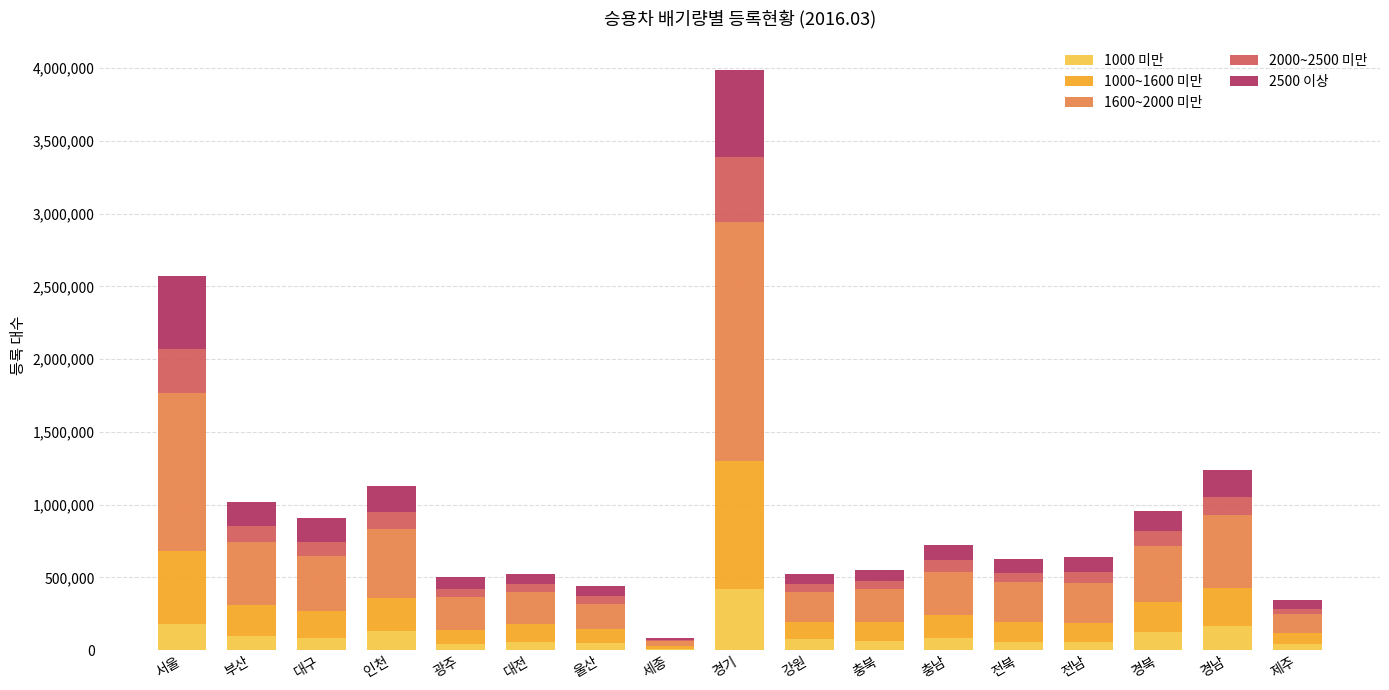

Is it true that 1000 미만 equals 122850 at 경북?

True